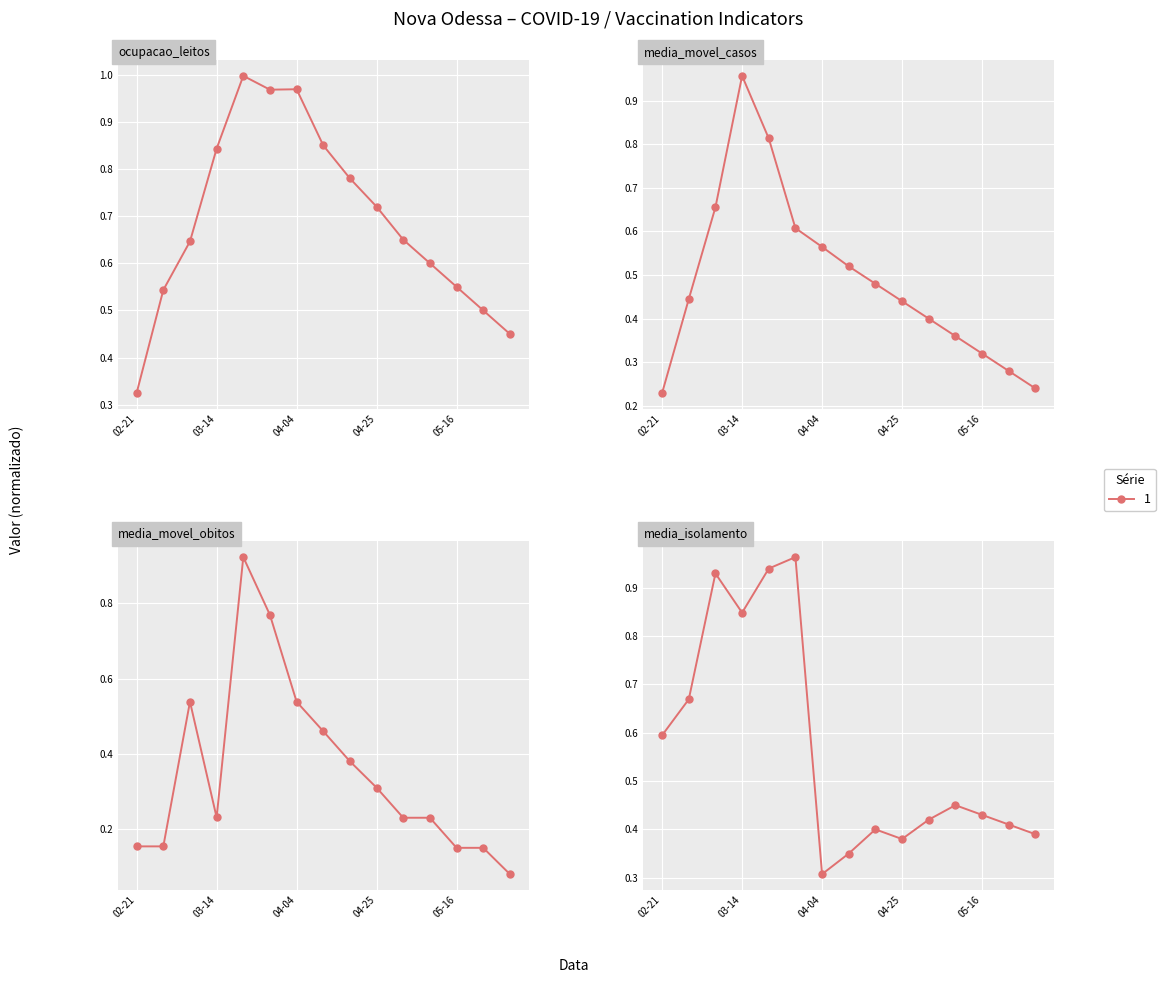

Is it true that media_movel_obitos equals 0.2 at 2021-02-28?

True